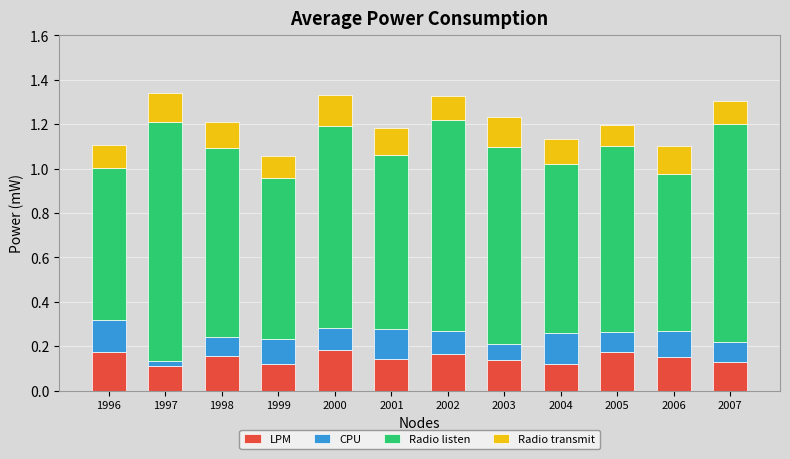

How many LPM values are between 0 and 1?

12